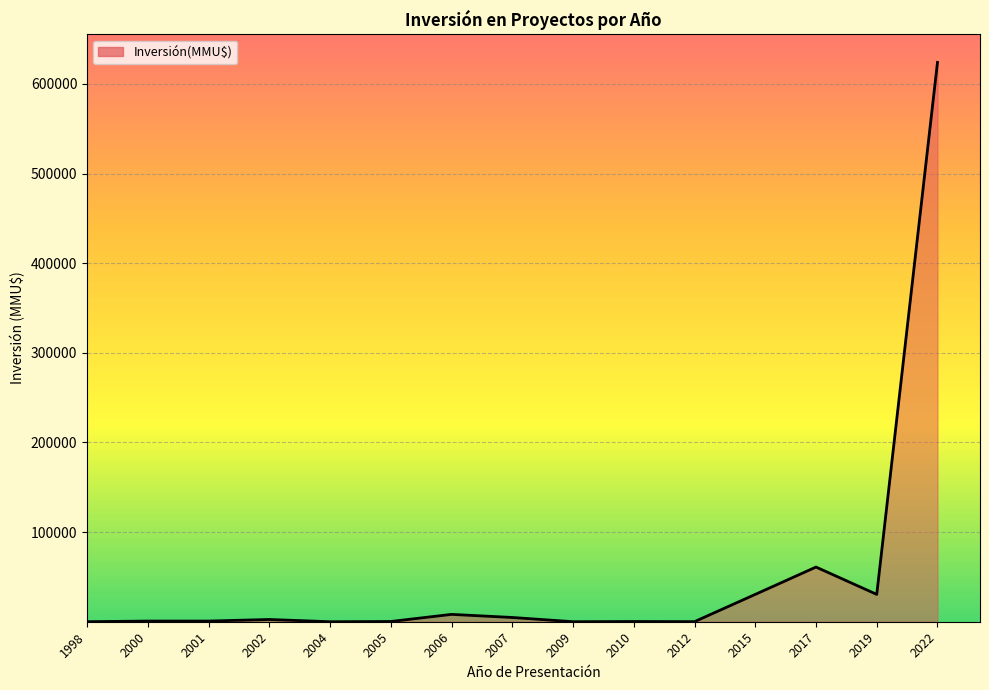

Approximately how many times larger is the value at 2005 compared to 2001?

0.4